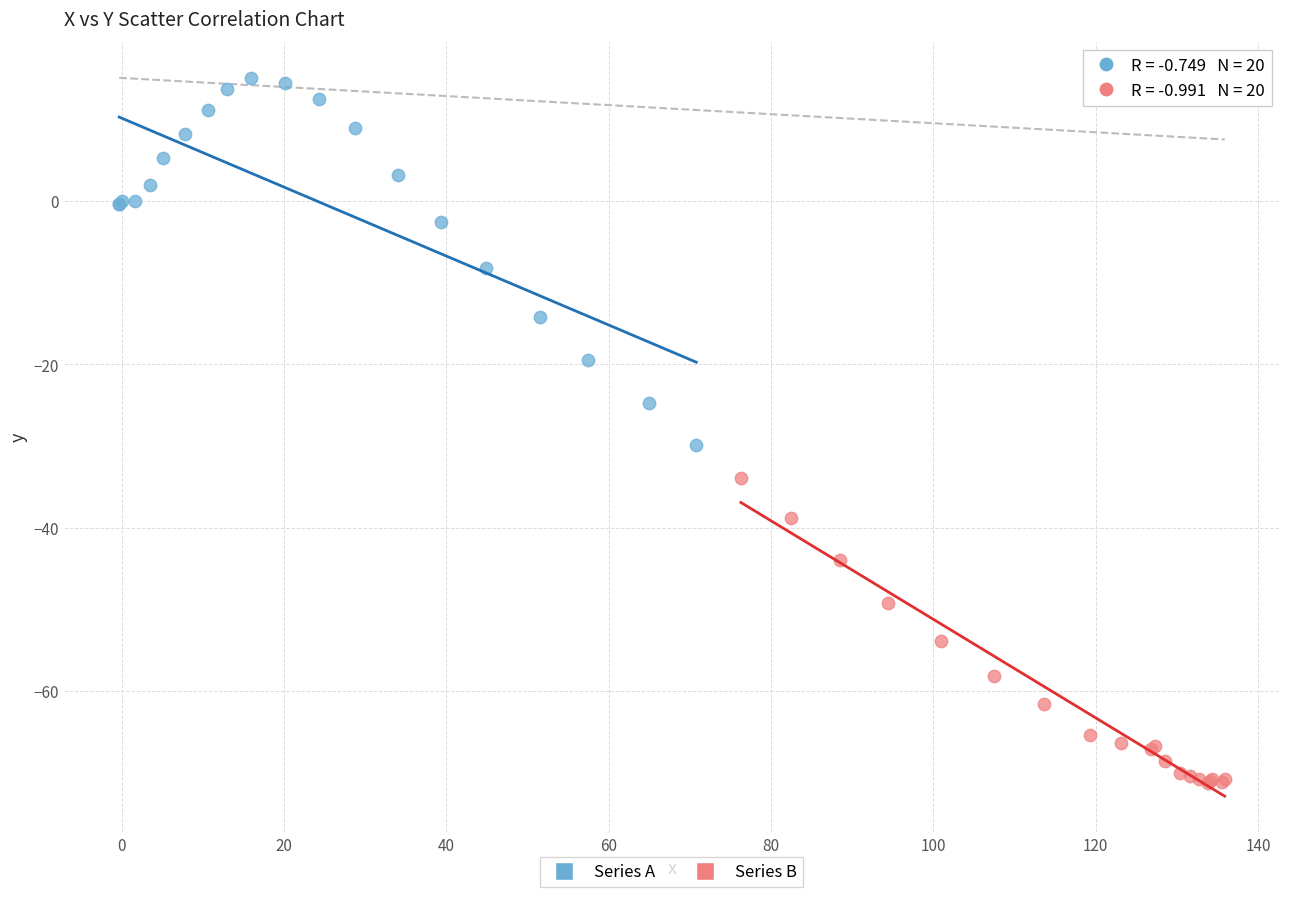

What are all the series names shown in the legend?

Series A, Series B